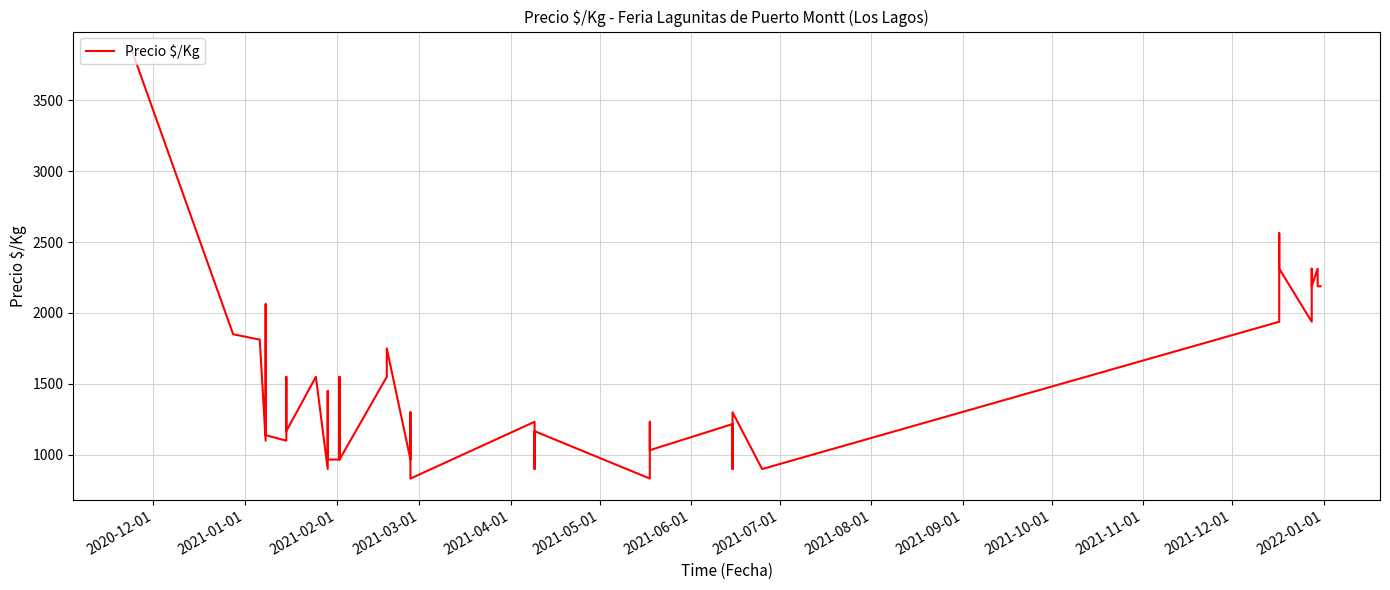

What is the value of the 21st point from the left?

833